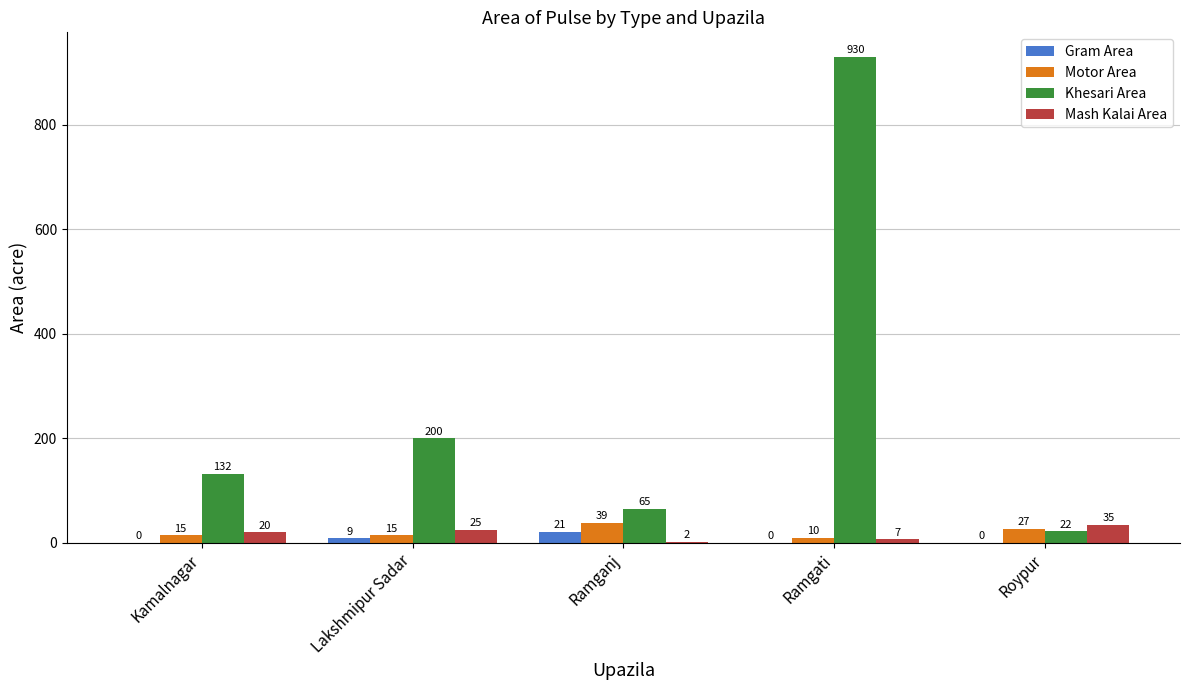

Reading left to right, extract all data points from this chart.

Gram Area: Kamalnagar=0	Lakshmipur Sadar=9	Ramganj=21	Ramgati=0	Roypur=0
Motor Area: Kamalnagar=15	Lakshmipur Sadar=15	Ramganj=39	Ramgati=10	Roypur=27
Khesari Area: Kamalnagar=132	Lakshmipur Sadar=200	Ramganj=65	Ramgati=930	Roypur=22
Mash Kalai Area: Kamalnagar=20	Lakshmipur Sadar=25	Ramganj=2	Ramgati=7	Roypur=35